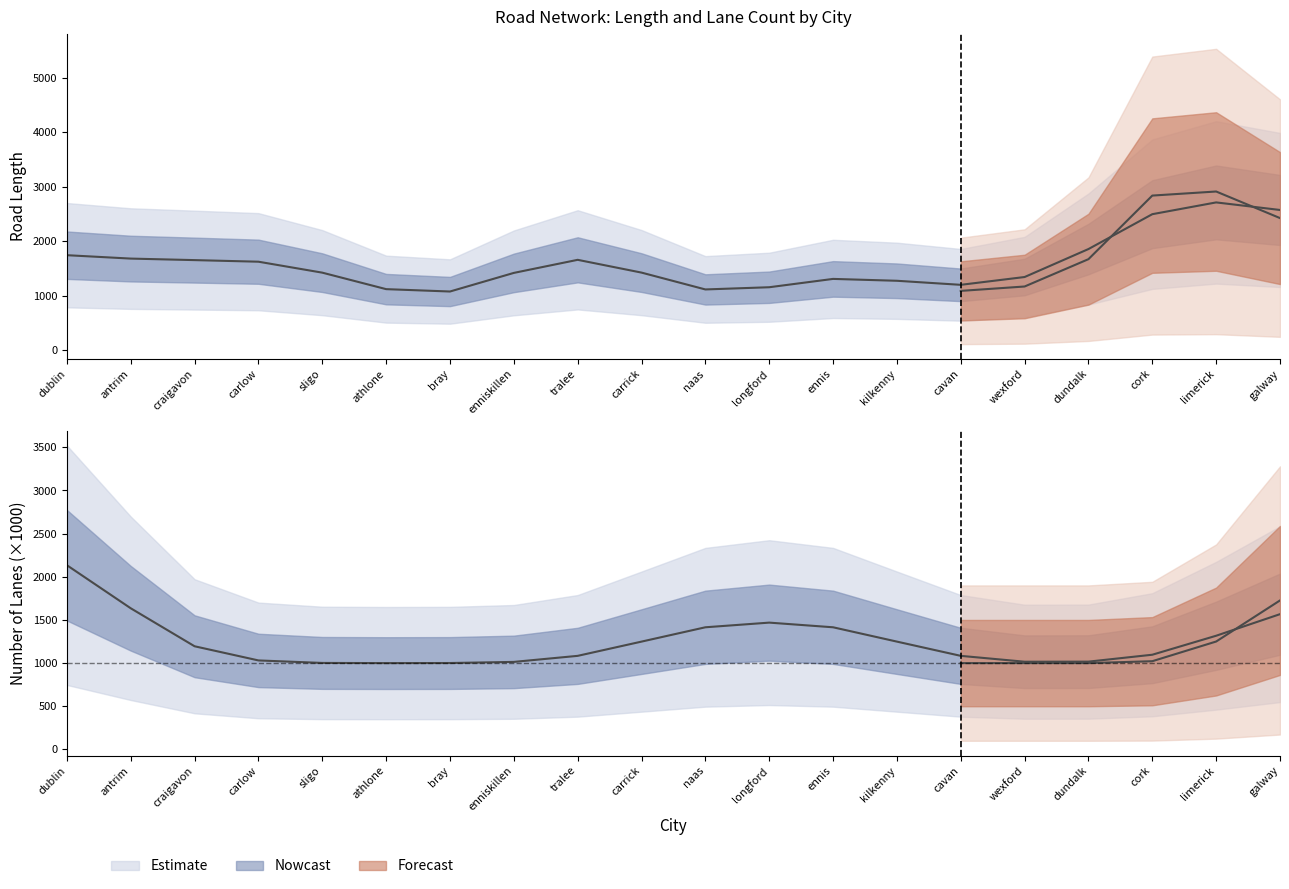

Is the value of numLanes at bray greater than the value of length at dundalk?

No